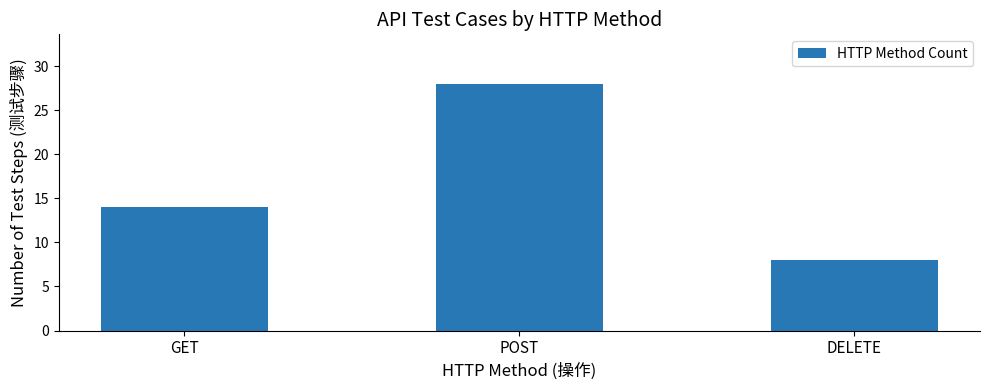

Rank the categories by value from lowest to highest.

DELETE, GET, POST